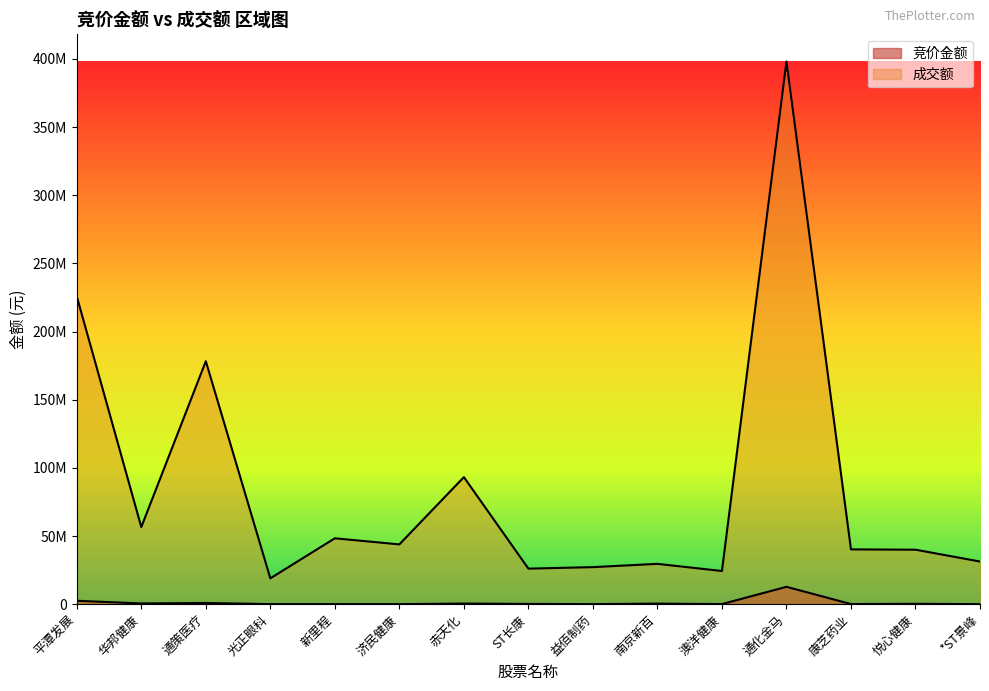

What is the minimum value shown in the chart?

12415